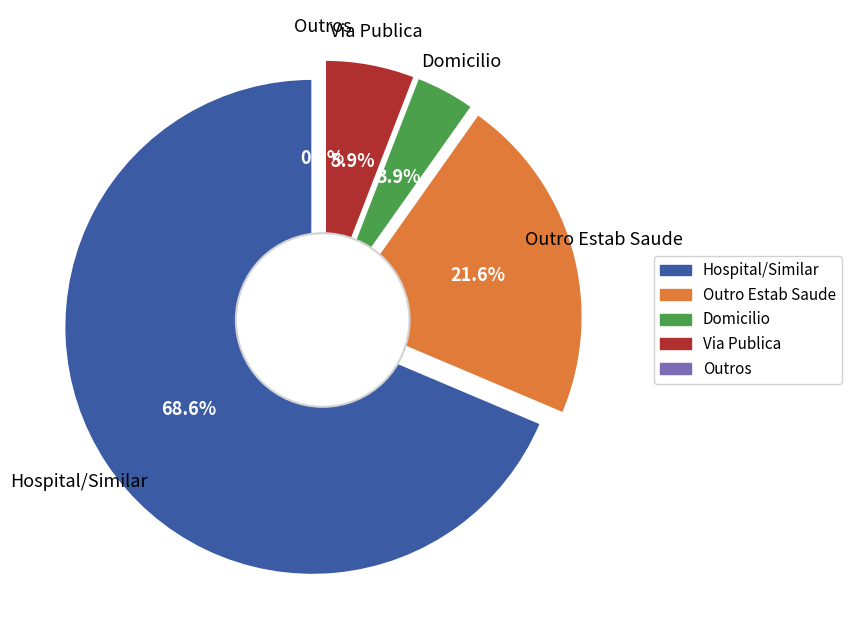

Combined, what portion of the pie is LOCOCOR=3 and LOCOCOR=2?

25.5%